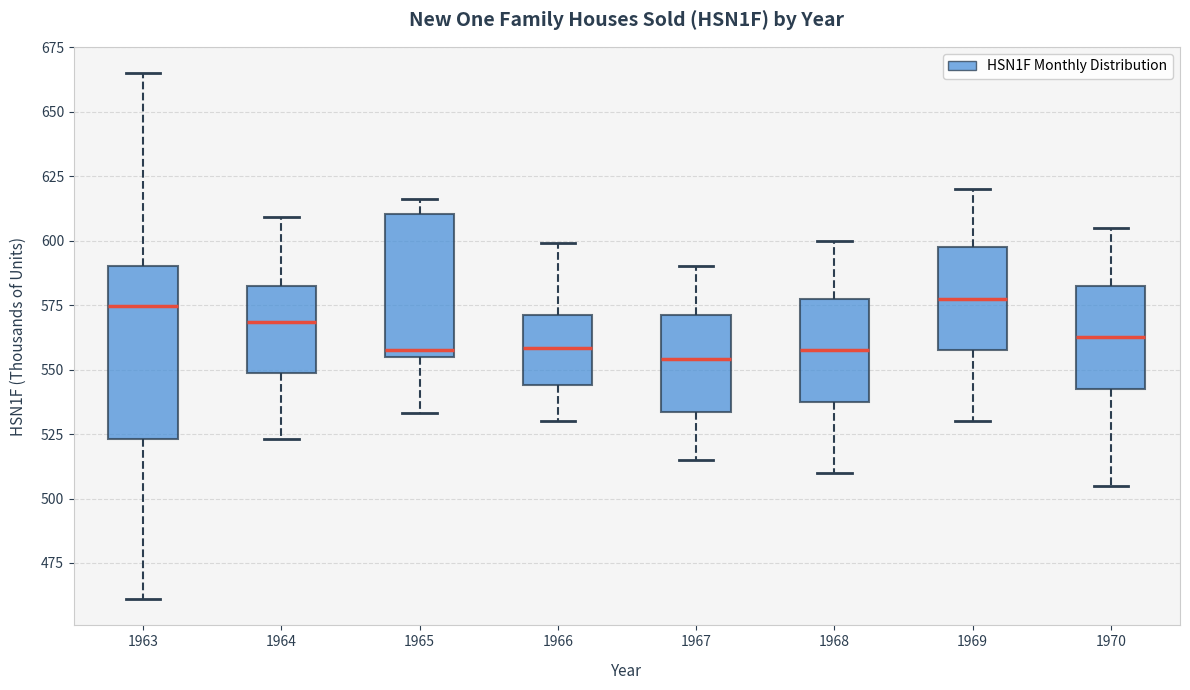

Where is the lower edge of the box at x = 1966 on the y-axis? The values are not printed on the chart, so give them approximately, as read against the axis.

545